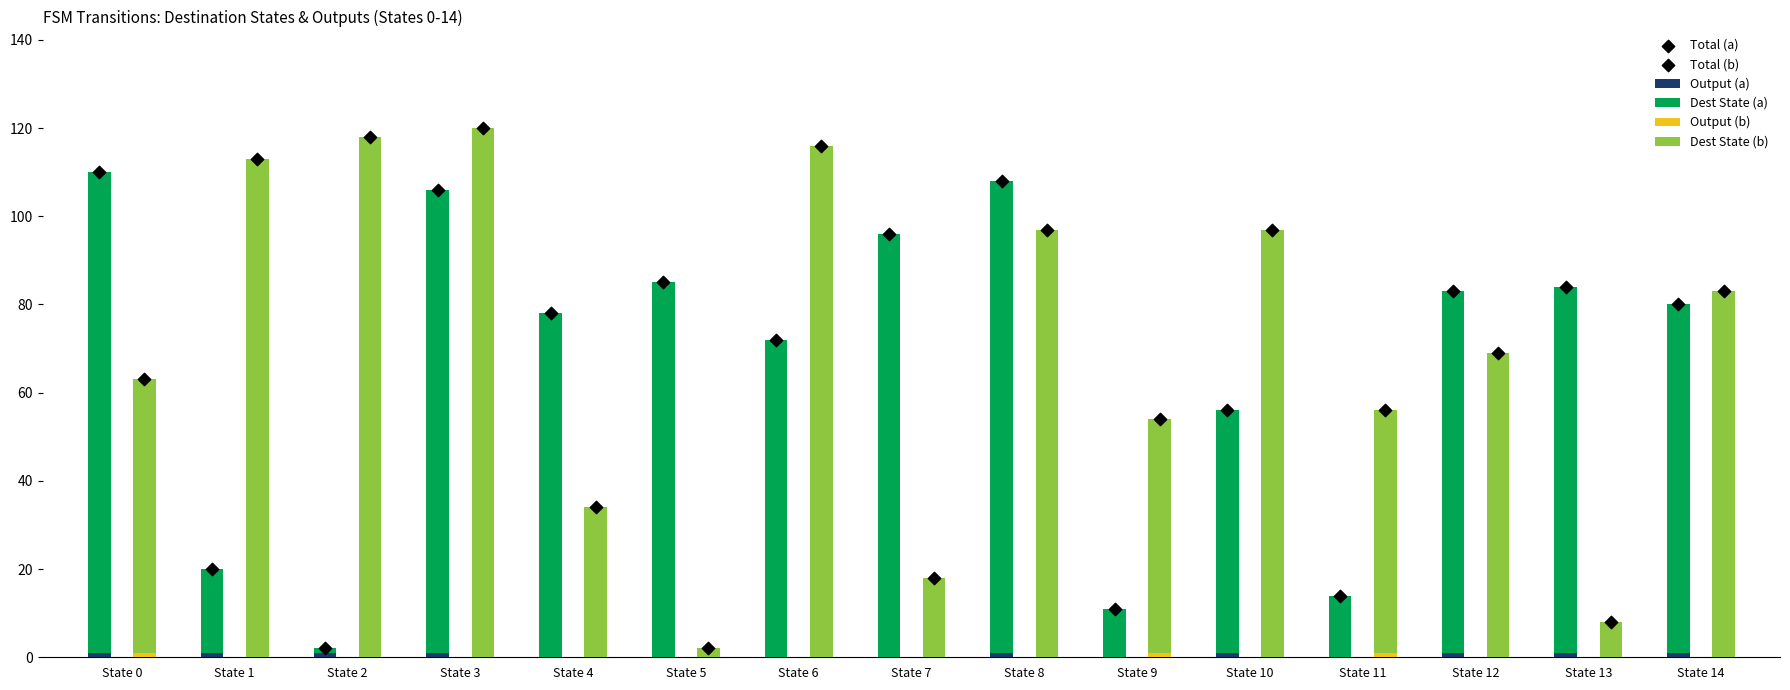

Is the value of Total (a) at State 9 greater than the value of Total (b) at State 7?

No